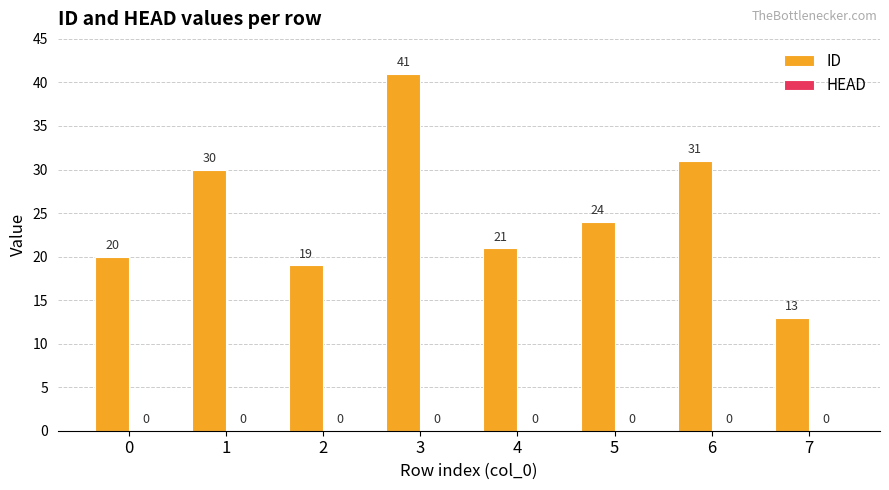

How many bars are there in total?

8